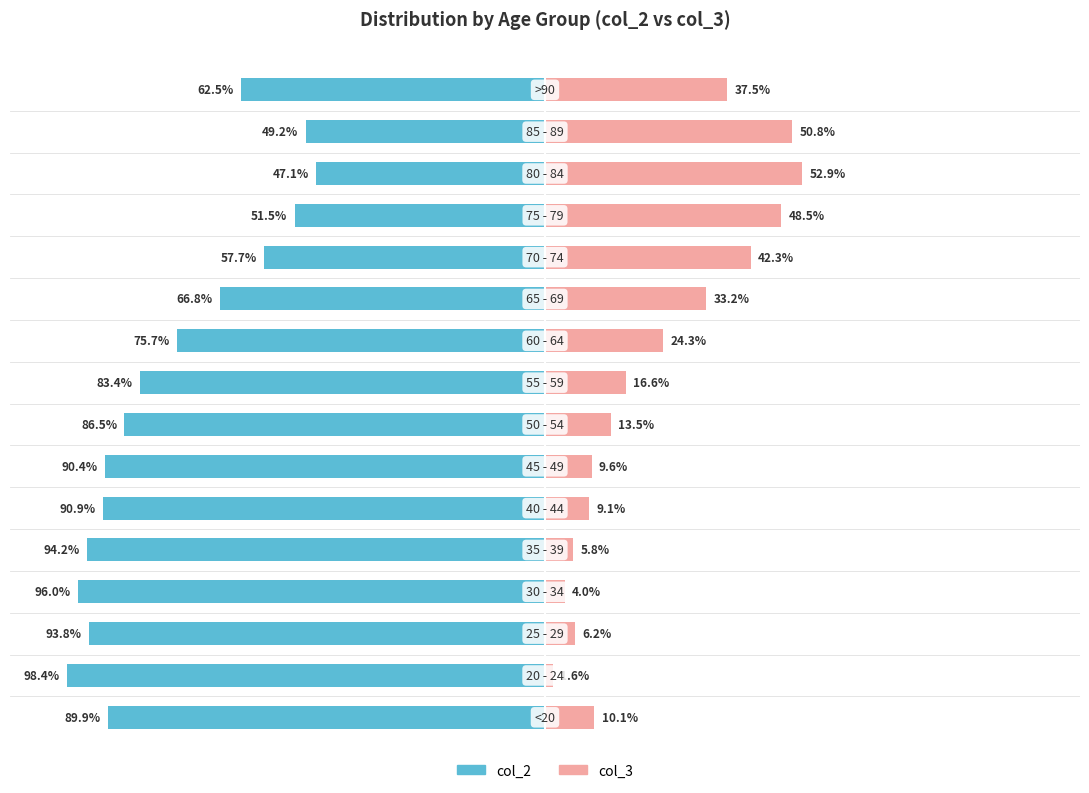

Where is col_2 nearest to the value -72?

9